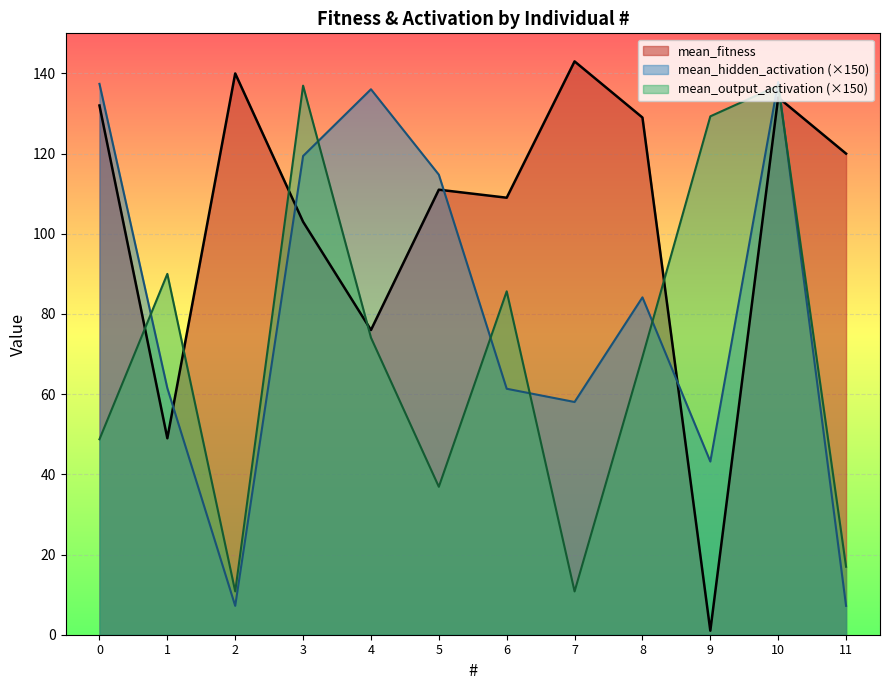

How many lines are shown in the chart?

3